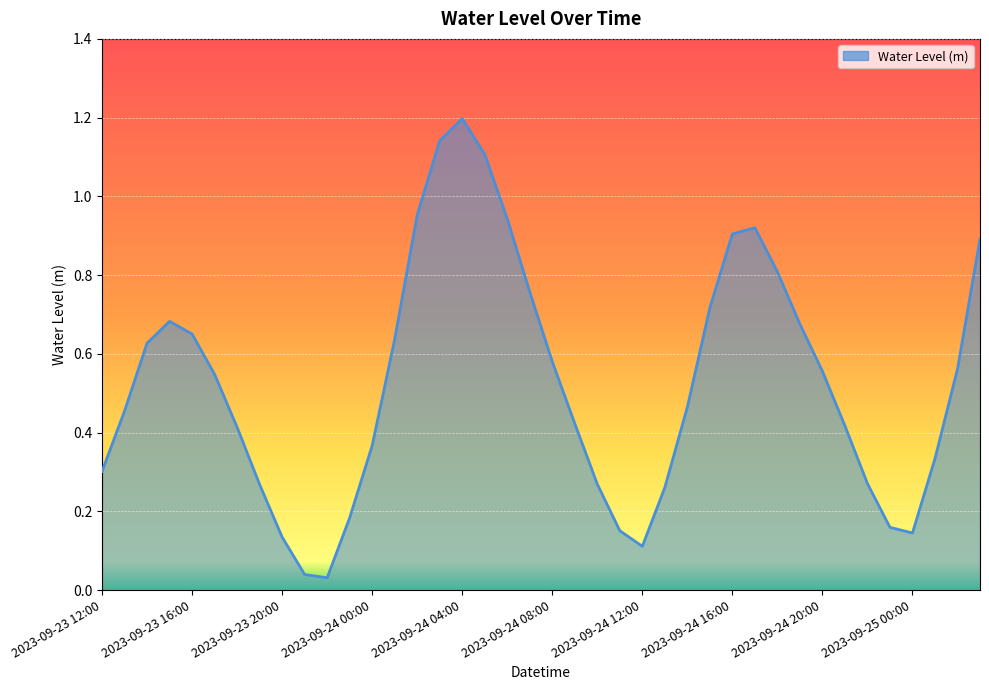

What is the difference between the maximum and minimum values?

1.2